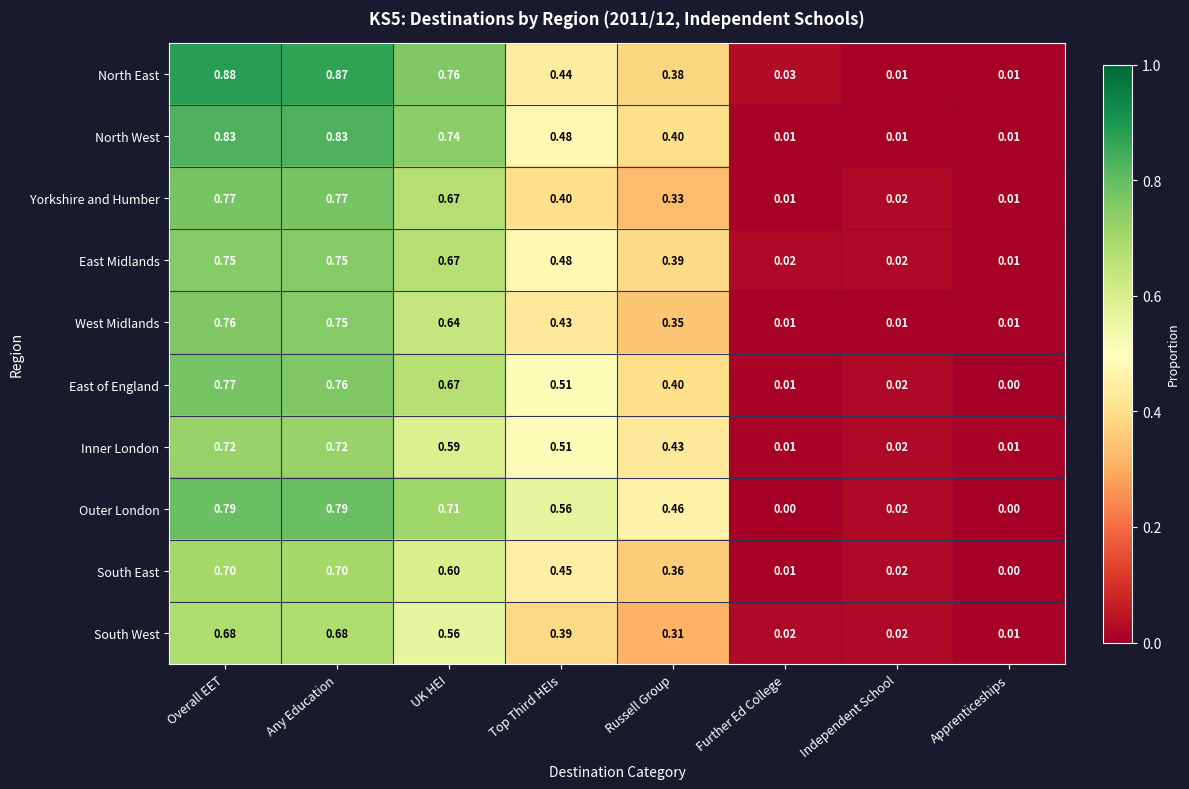

At which category is the sum across all series the highest?

Overall EET